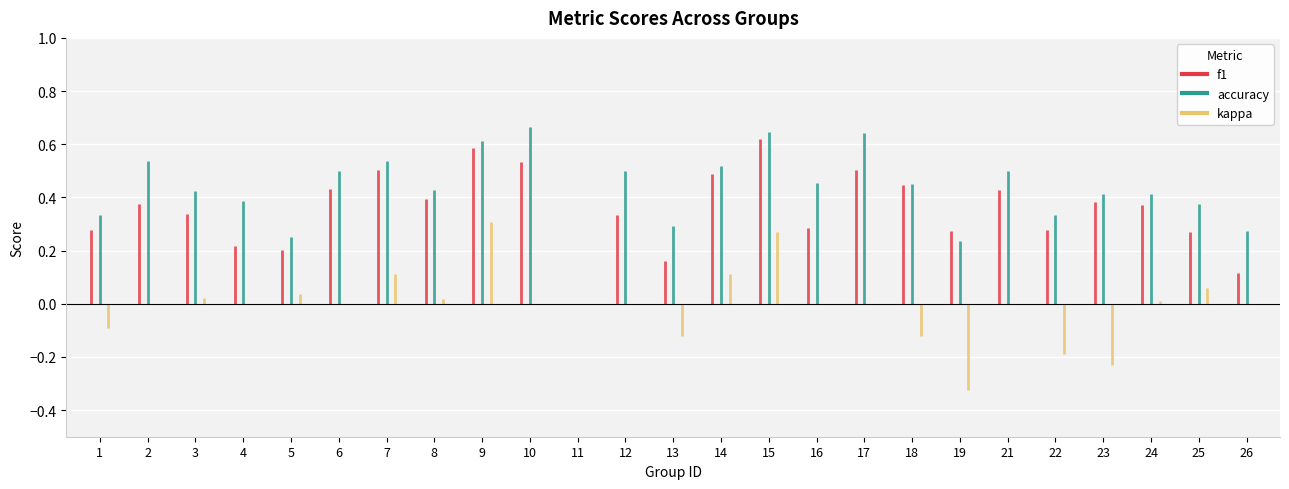

What is the difference between the kappa values at 6 and 14?

0.1